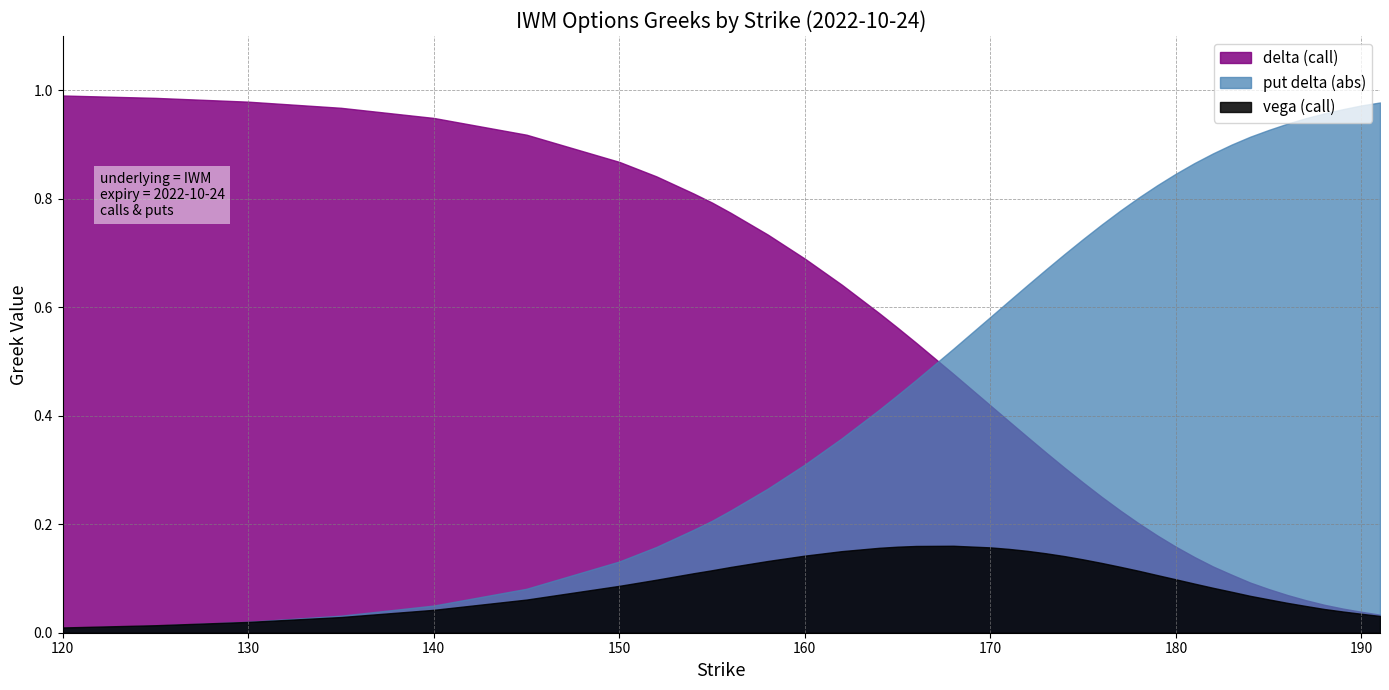

Does the chart have visible grid lines?

Yes